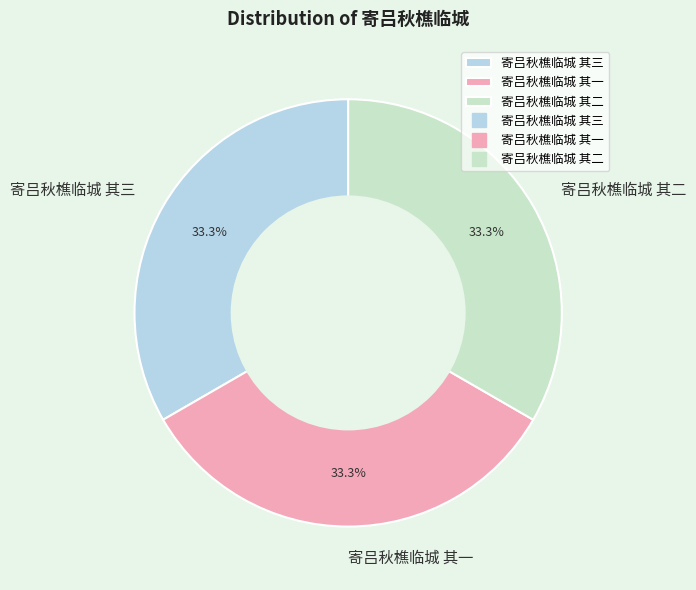

Count the number of slices in the pie.

3